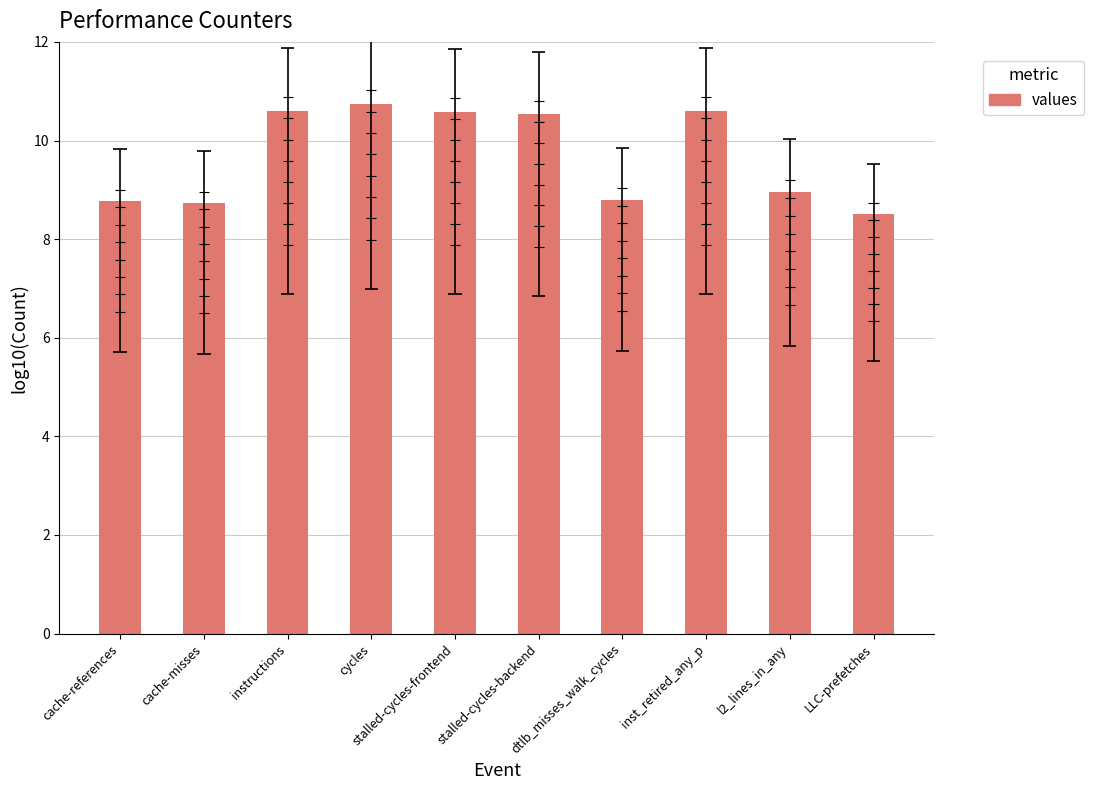

What is the average value?

9.7